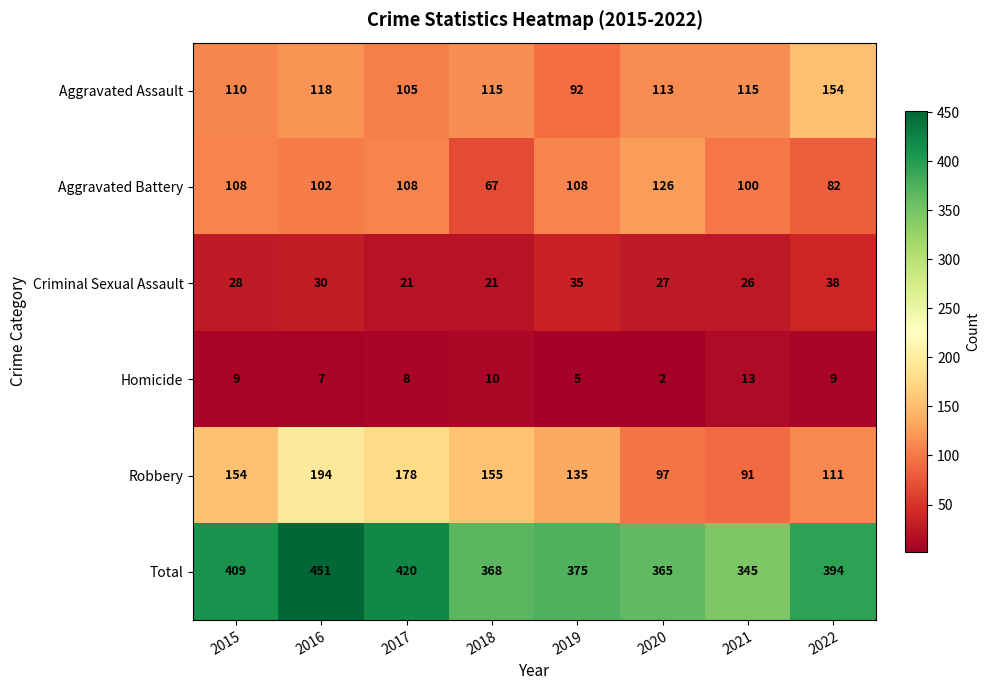

At 2018, list the series in order from largest to smallest.

Total, Robbery, Aggravated Assault, Aggravated Battery, Criminal Sexual Assault, Homicide